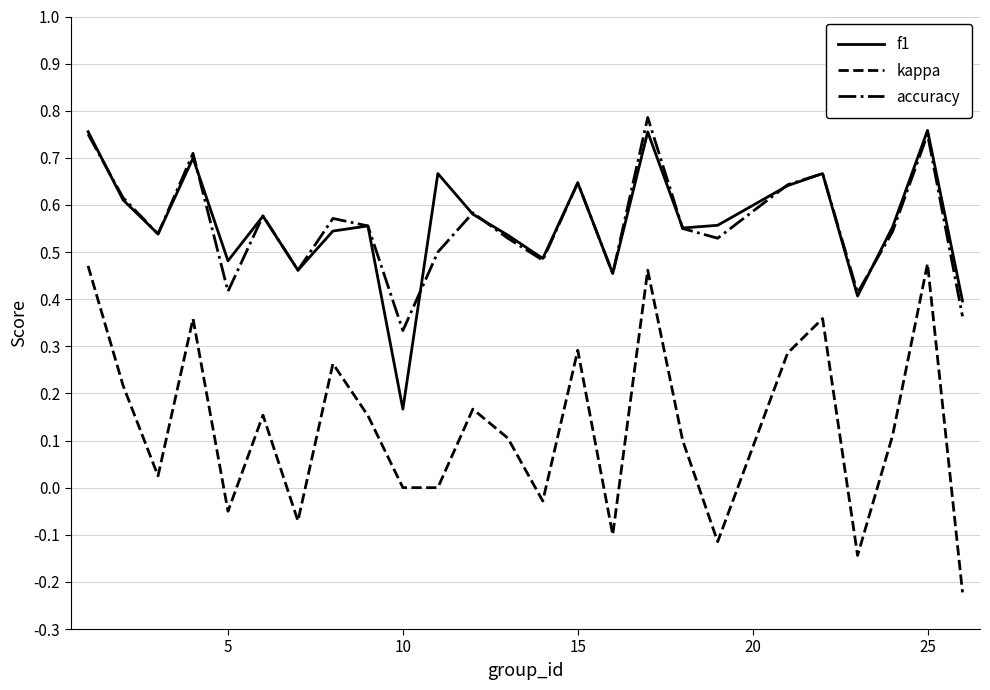

True or false: accuracy and kappa intersect in this chart.

False